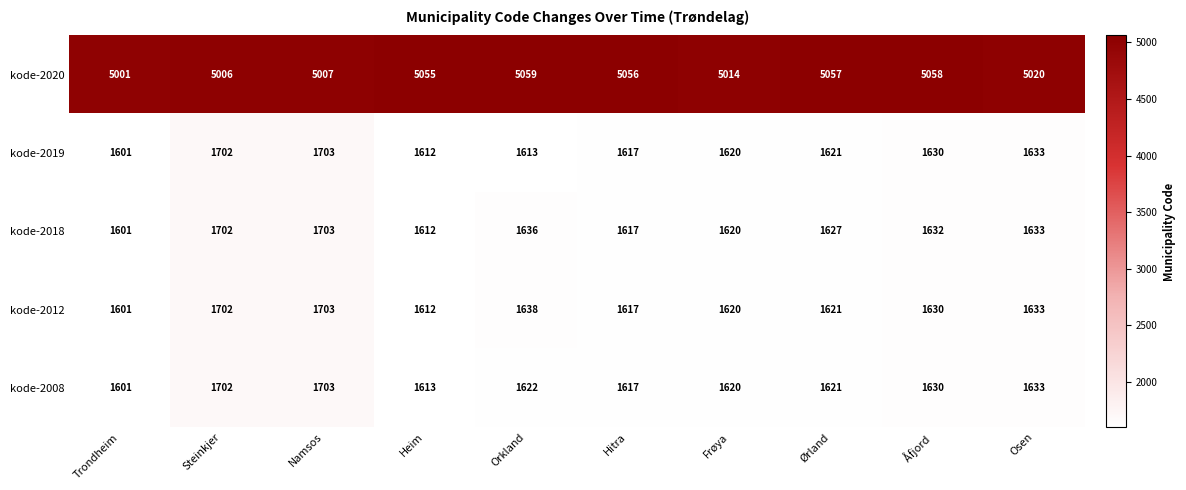

What is the difference between the second highest and minimum values in the kode-2020 series?

57